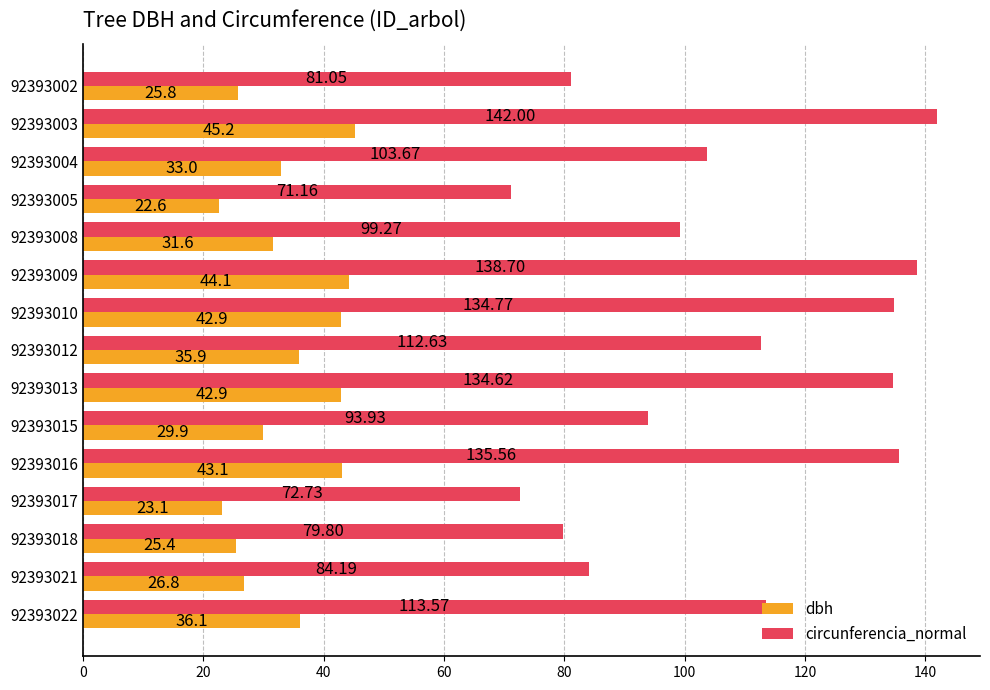

At how many categories does at least one series exceed 130?

5